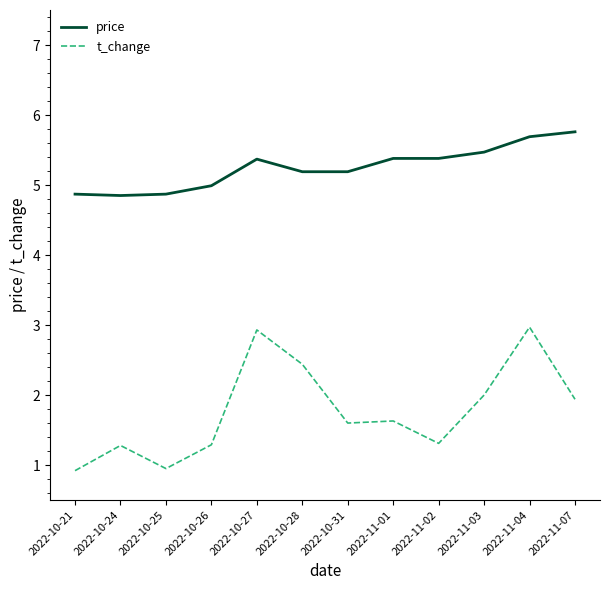

True or false: price and t_change intersect in this chart.

False